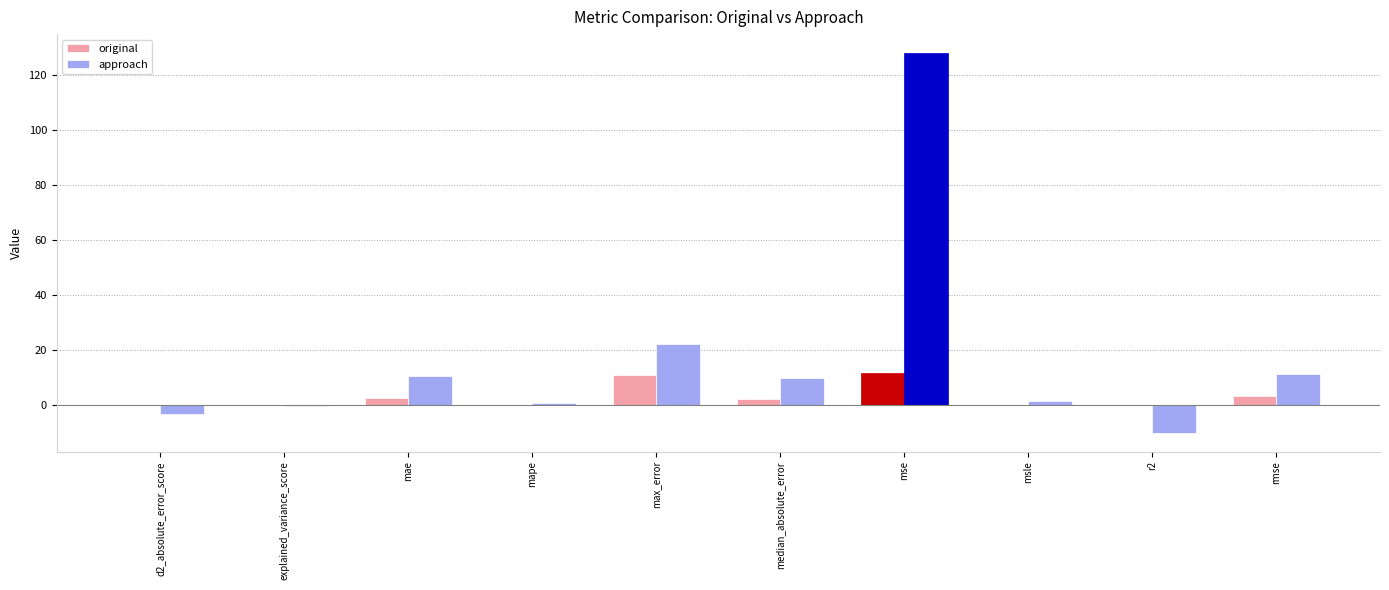

What is the difference between the original values at mape and r2?

0.2